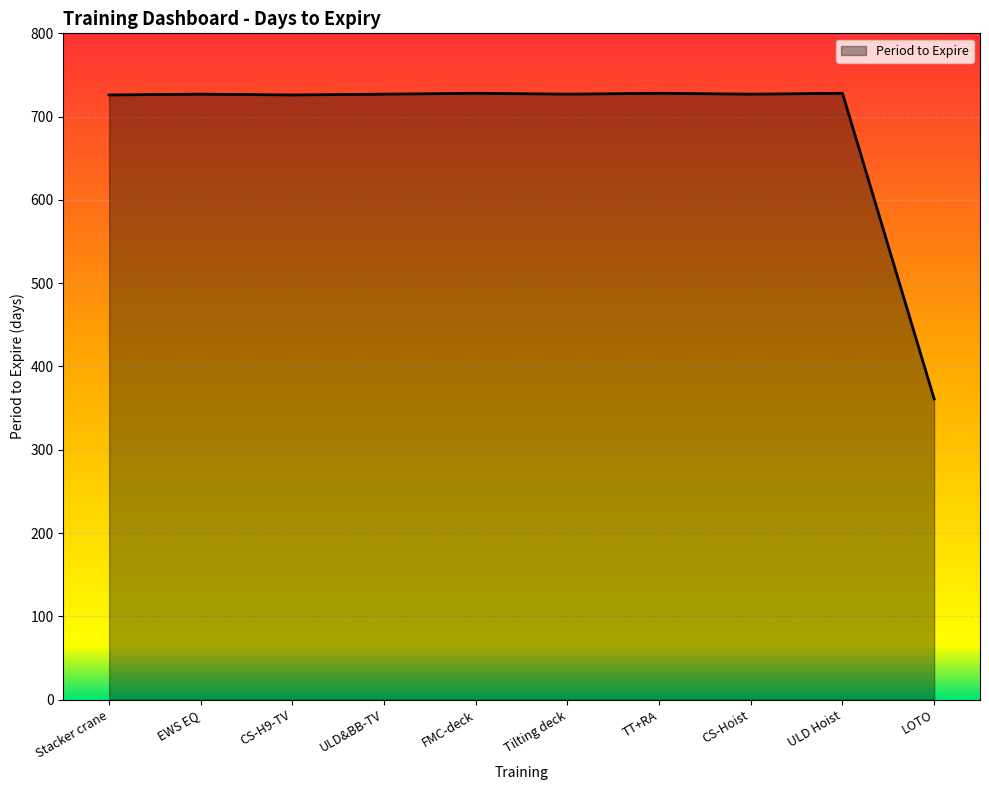

Read the value at CS-Hoist, to the nearest 50.

750